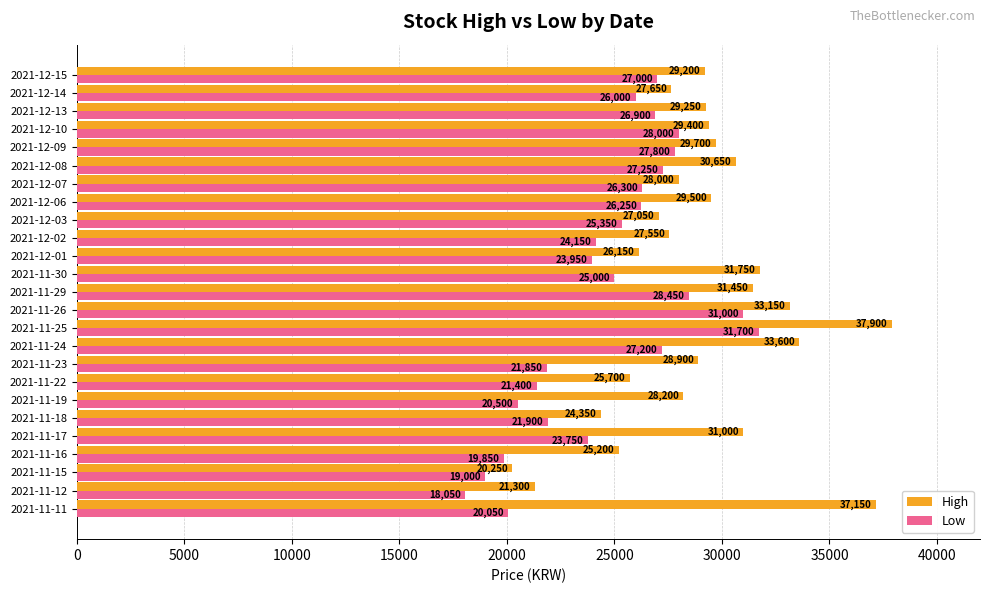

List the series in order of their peak value, lowest first.

Low, High